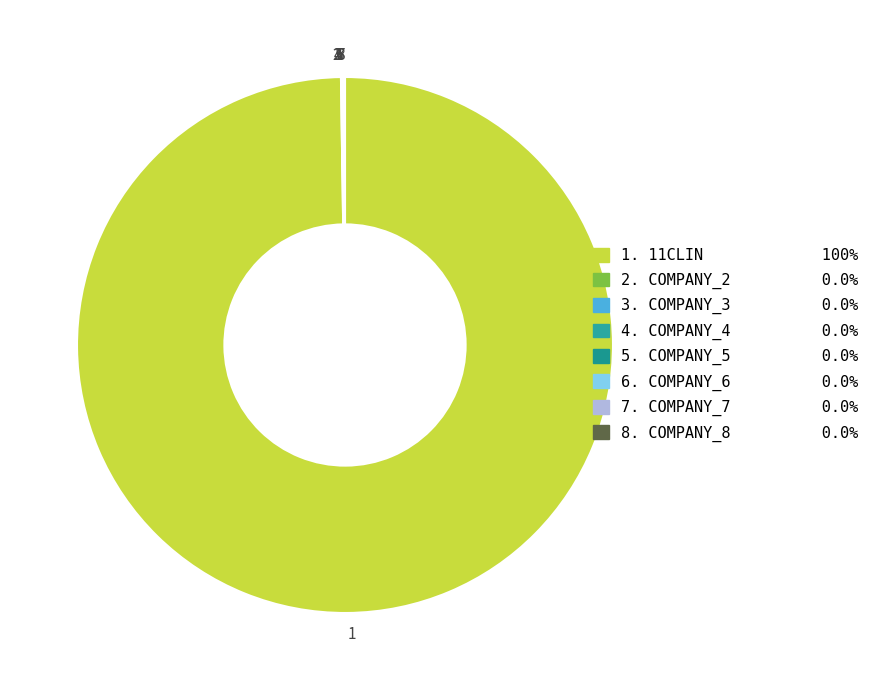

Which slice represents more than half of the pie?

11CLIN